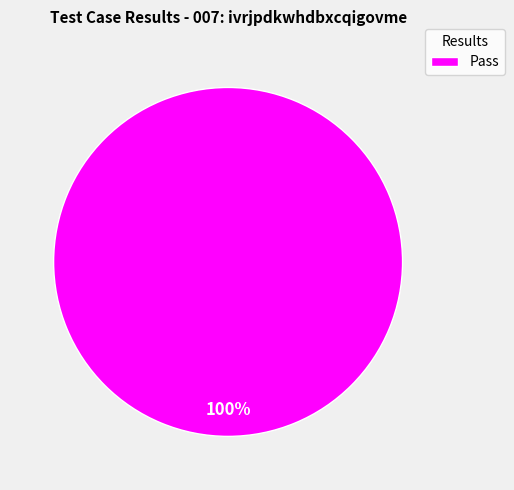

Rank the categories by value from lowest to highest.

Pass